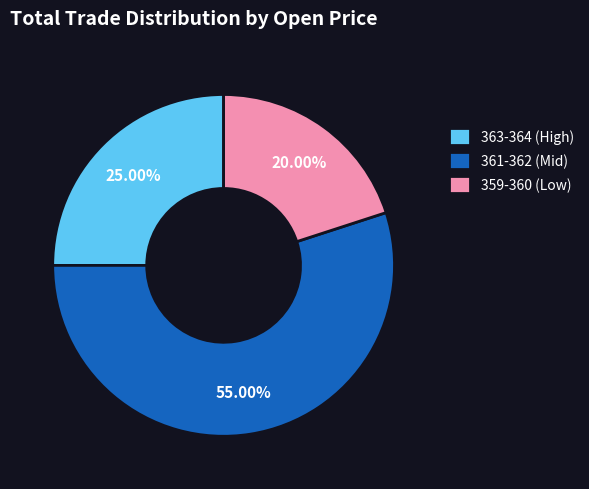

Approximately how many times larger is the value at 361-362 (Mid) compared to 363-364 (High)?

2.2